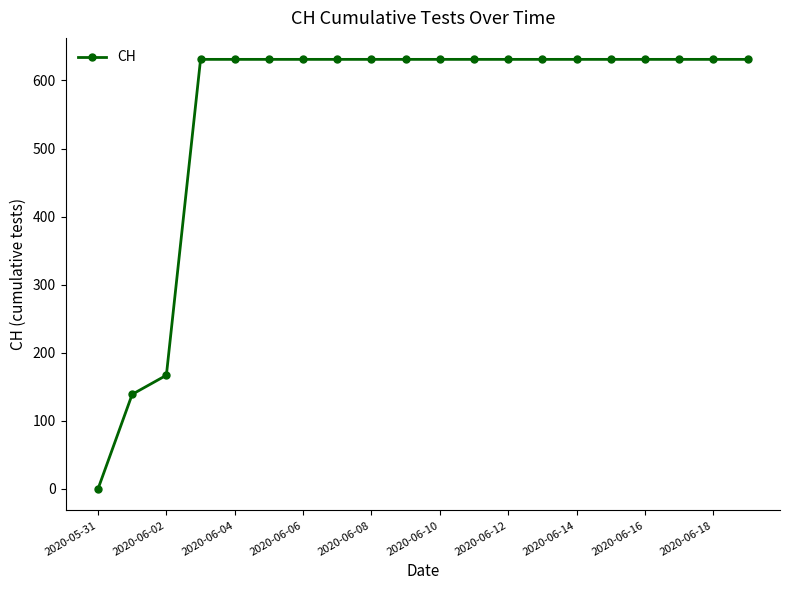

What is the value of the 16th point from the left?

631